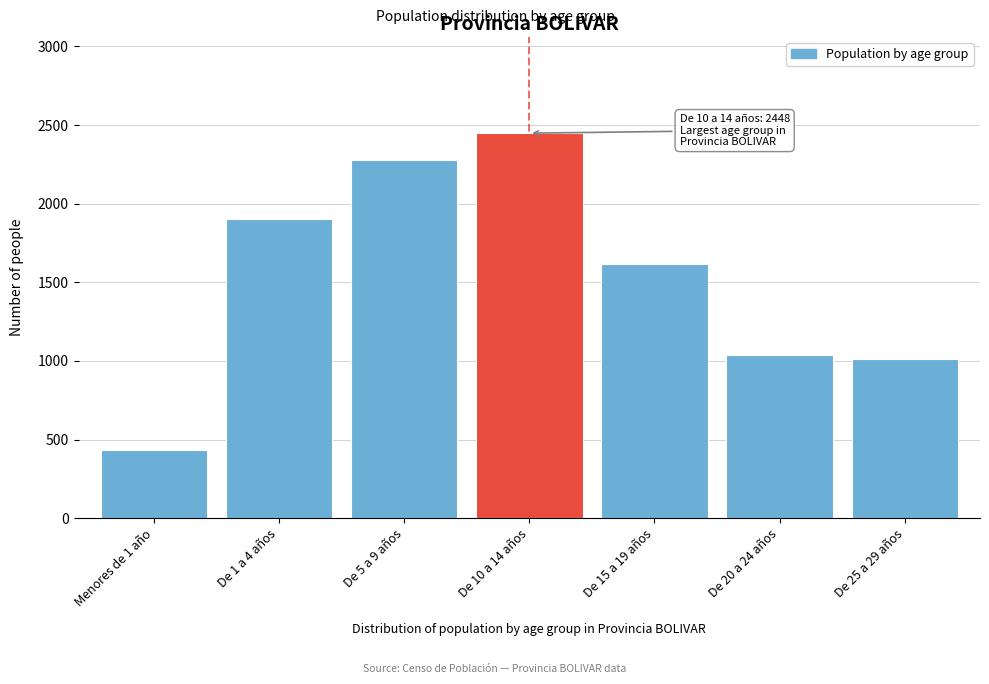

Reading left to right, extract all data points from this chart.

Menores de 1 año=434	De 1 a 4 años=1901	De 5 a 9 años=2278	De 10 a 14 años=2448	De 15 a 19 años=1617	De 20 a 24 años=1040	De 25 a 29 años=1015